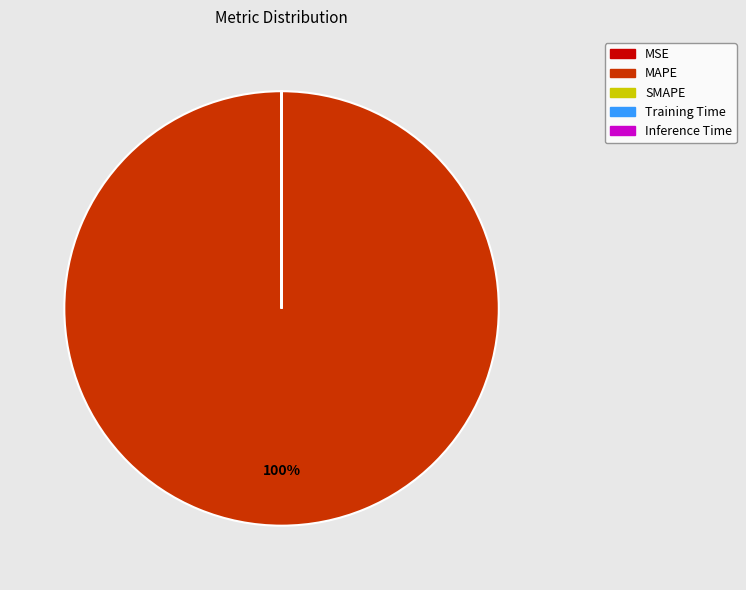

To the nearest percent, what is the average slice percentage?

25%